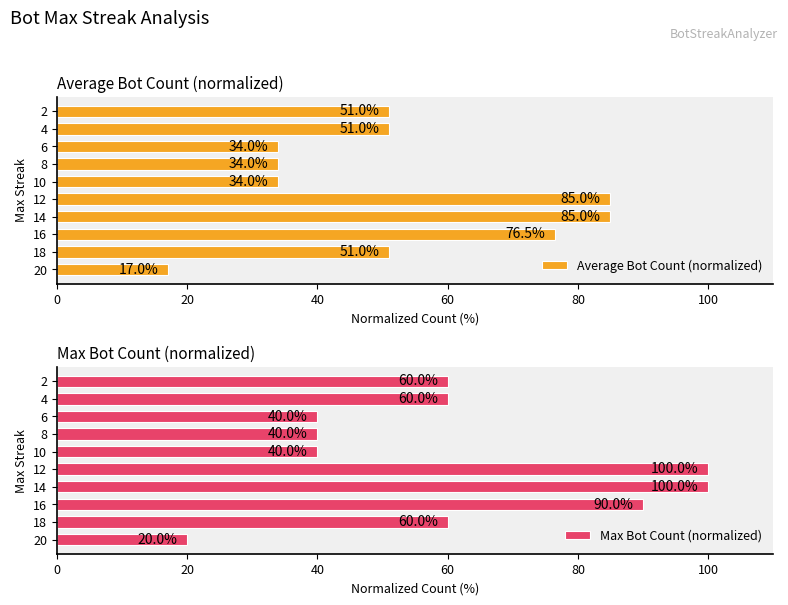

What are all the series names shown in the legend?

Average Bot Count (normalized), Max Bot Count (normalized)